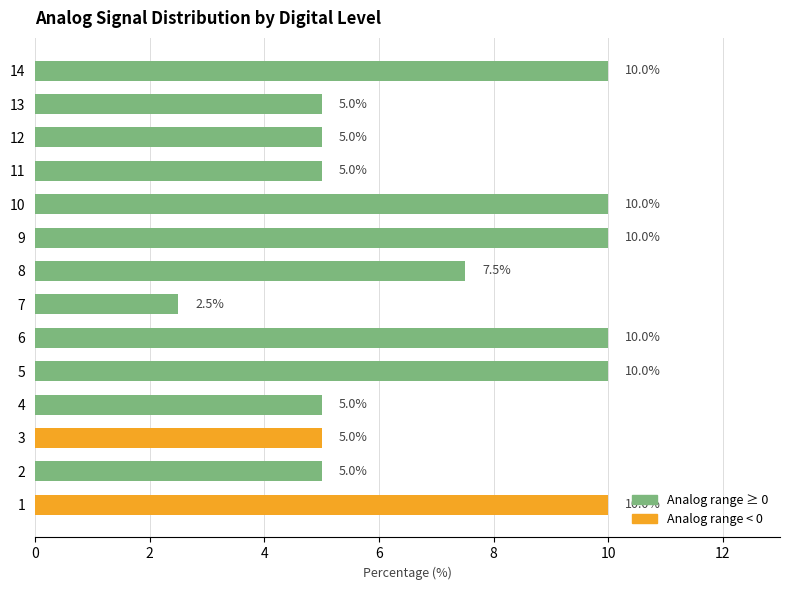

The value at 14 is 4.1. True or false?

False